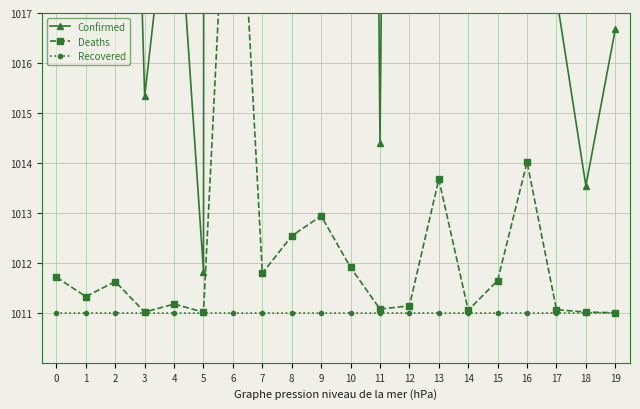

Which series has the widest spread of values?

Confirmed